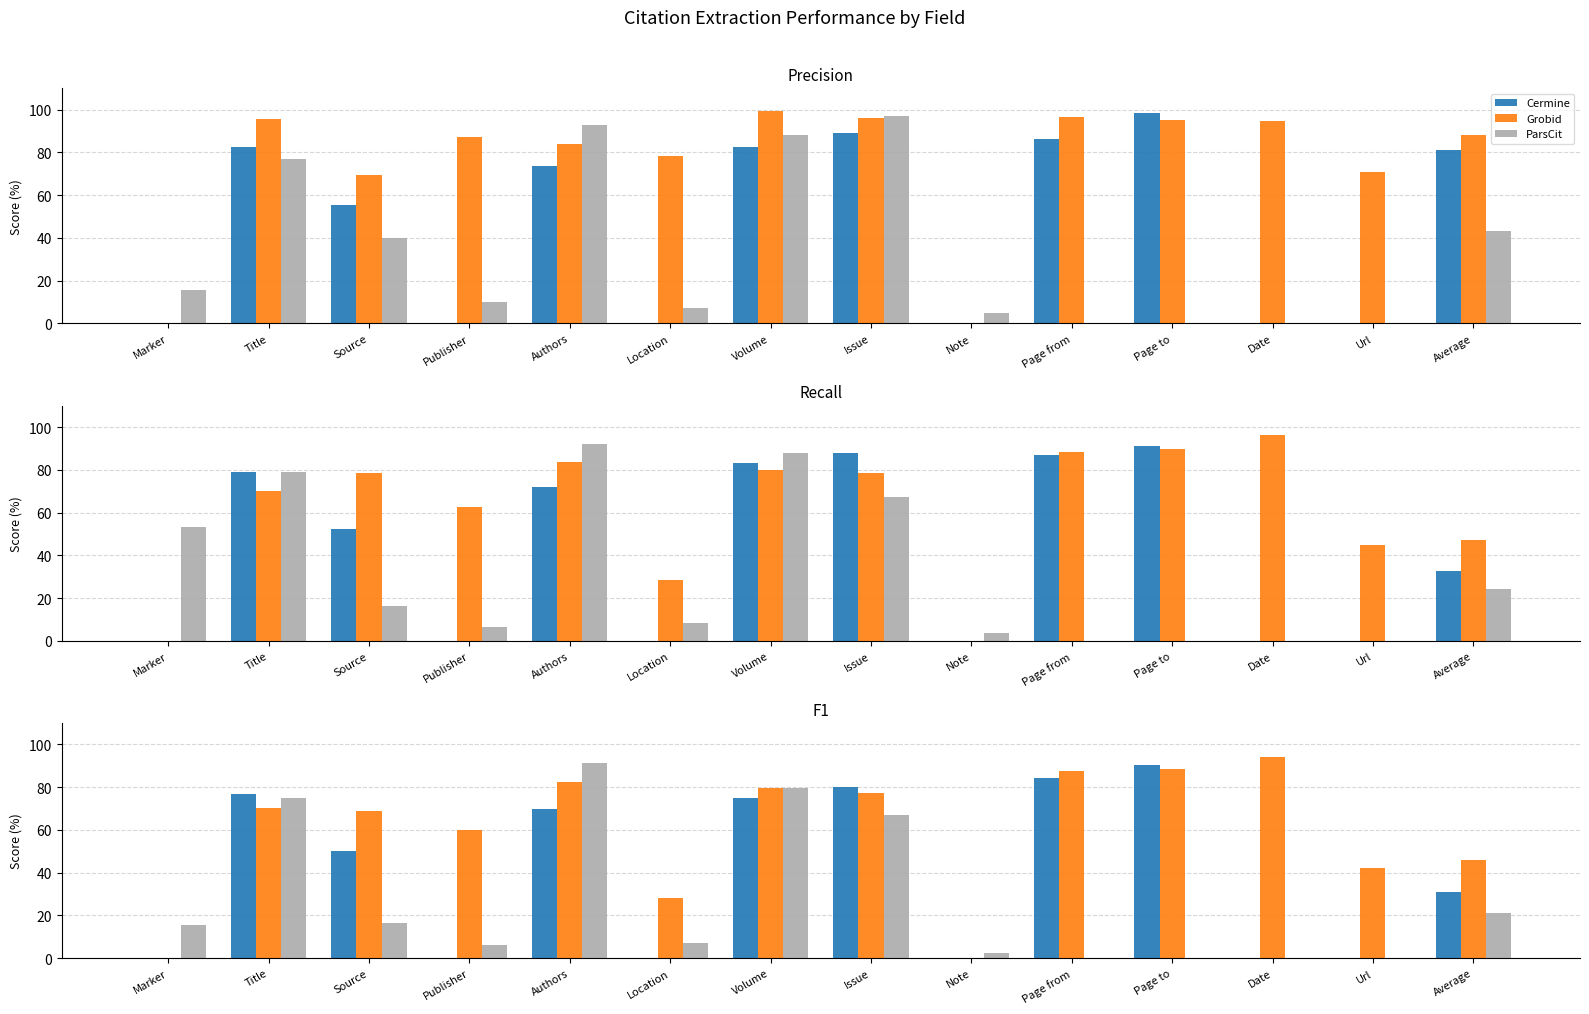

The Cermine series shows 130.0 at Page to. True or false?

False